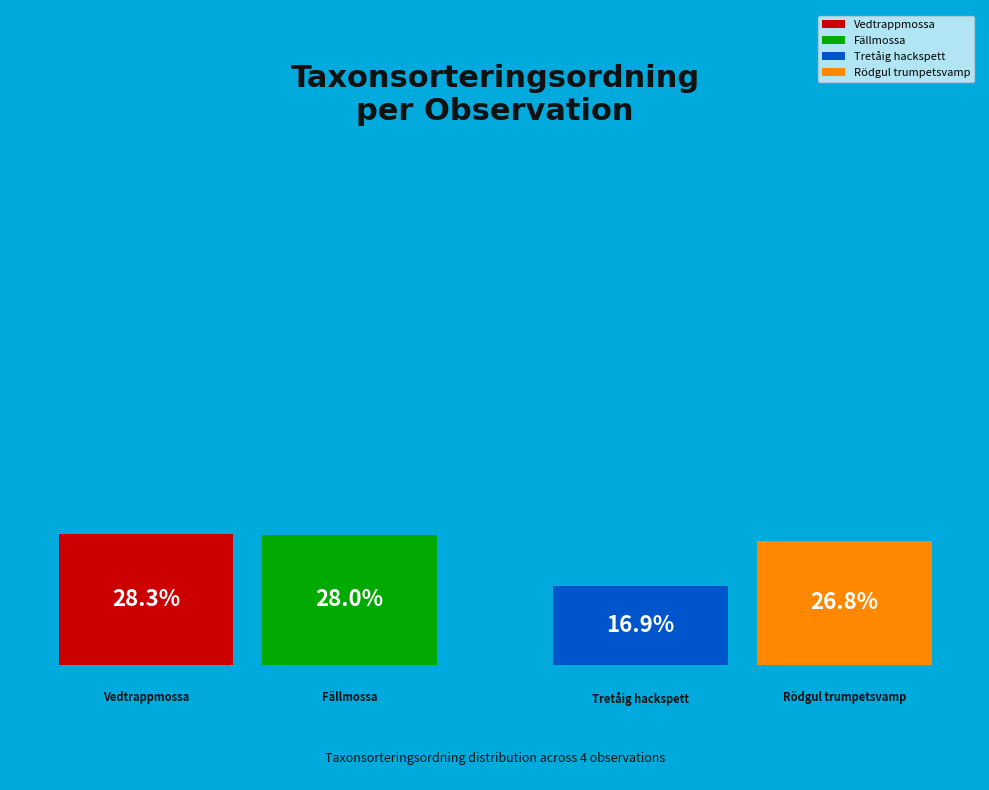

What percentage do Tretåig hackspett (76969375) and Rödgul trumpetsvamp (82883064) together represent?

43.7%